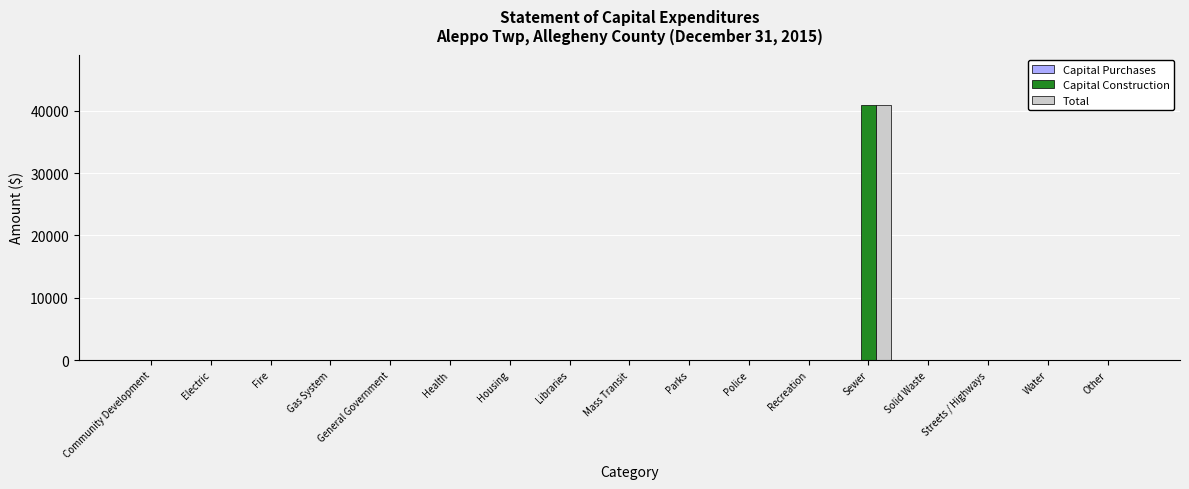

What is the highest value of the Total series?

40848